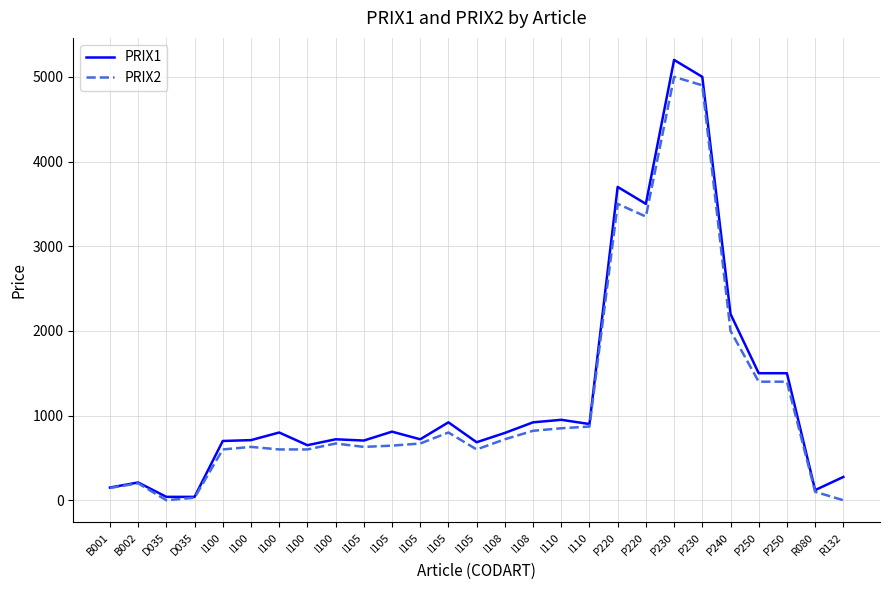

Which series changed the most between D035 and I100?

PRIX1